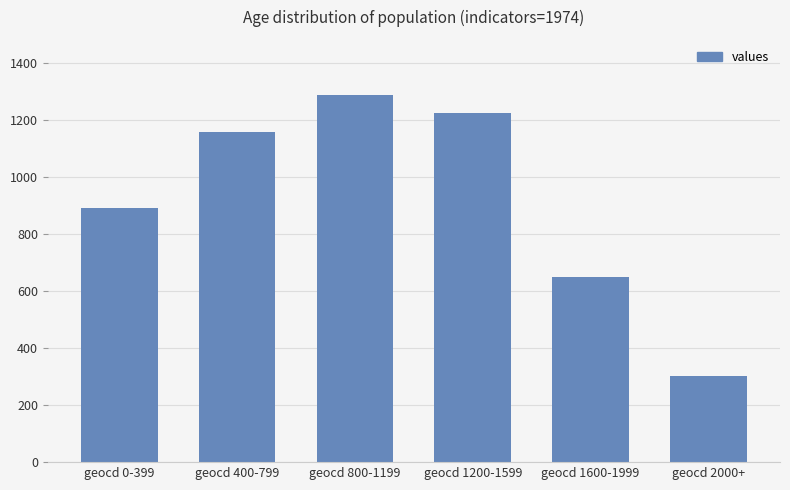

True or false: the data shows 1157 at geocd 400-799.

True